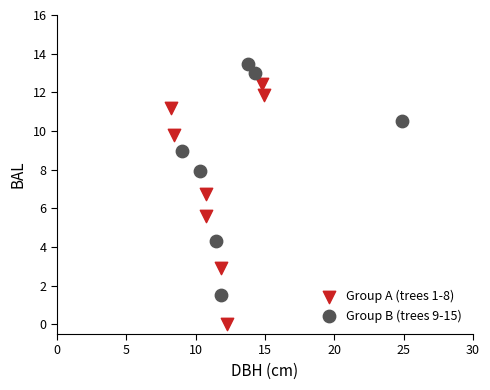

Which series has the widest spread of Y values?

Group A (trees 1-8)